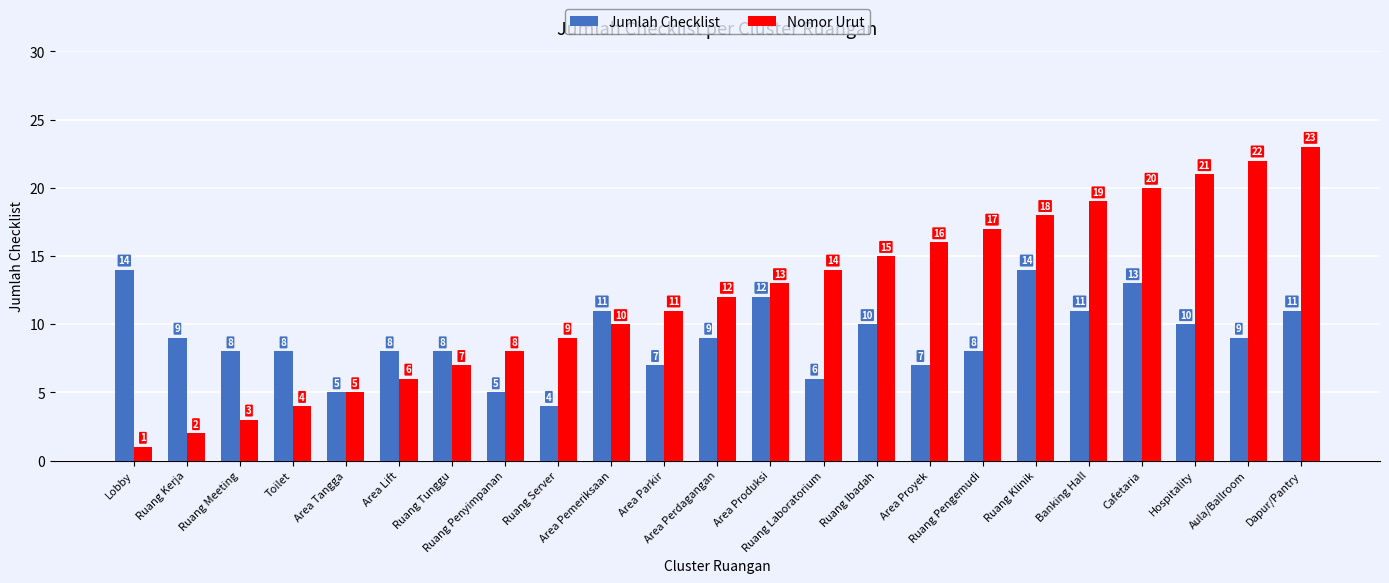

How many bars are there in total?

46